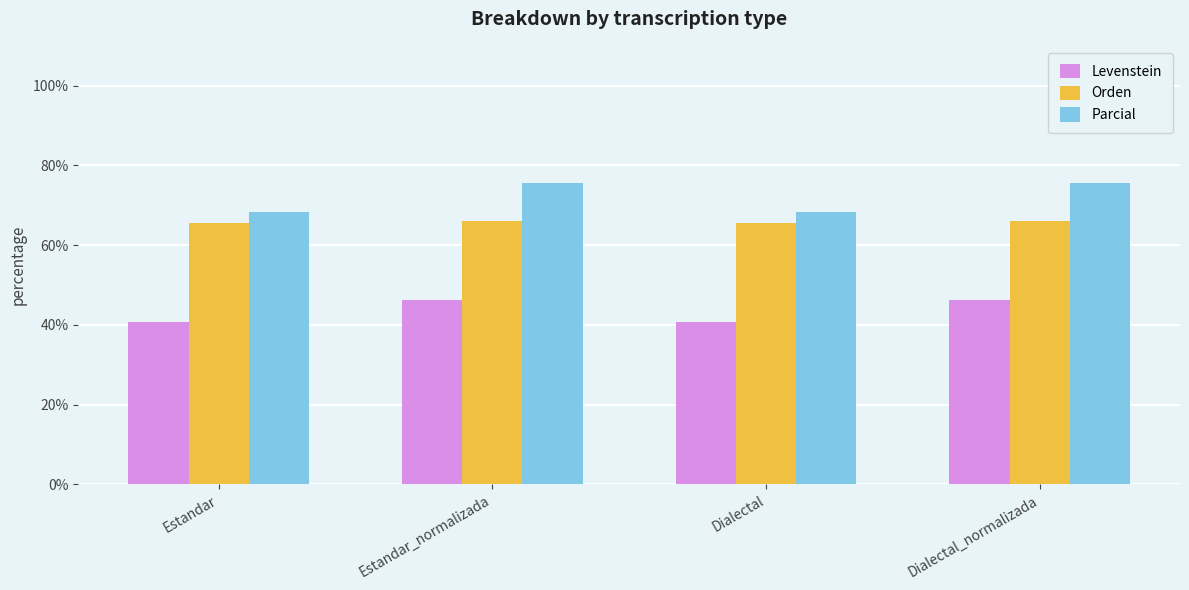

What is the maximum value for Orden?

66.1